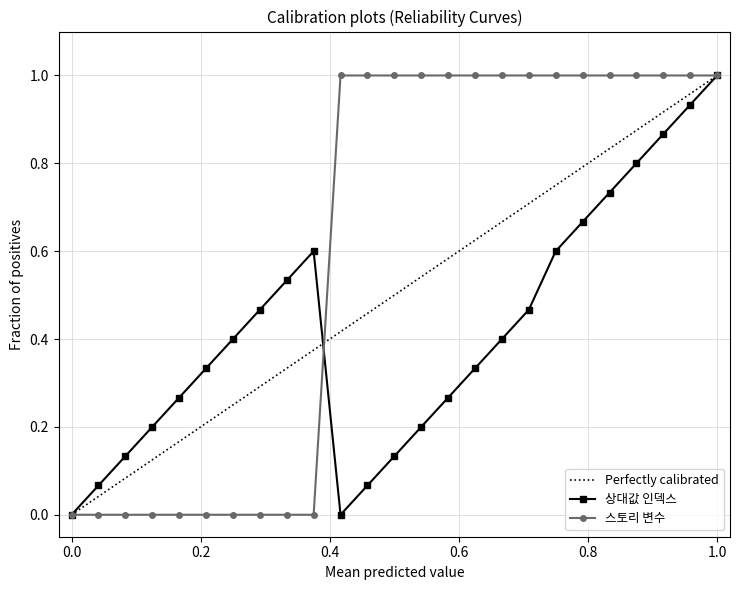

What is the maximum value for 상대값 인덱스?

1.0